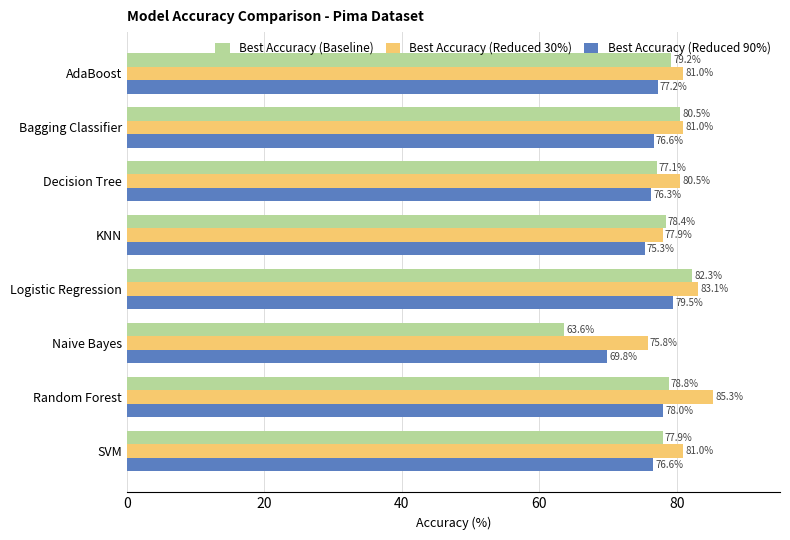

What is the maximum value for Best Accuracy (Reduced 90%)?

79.5